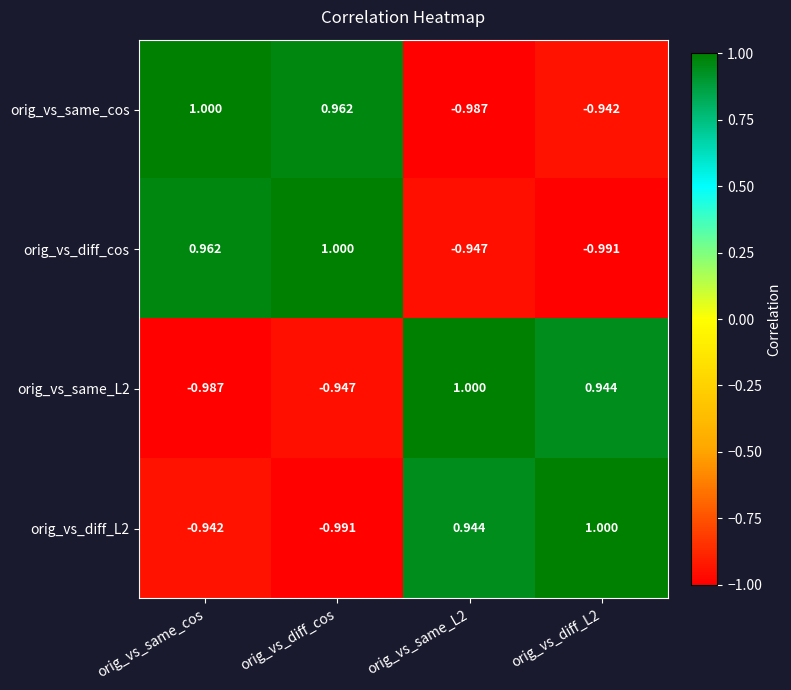

Which series has the largest total across all categories?

orig_vs_same_cos